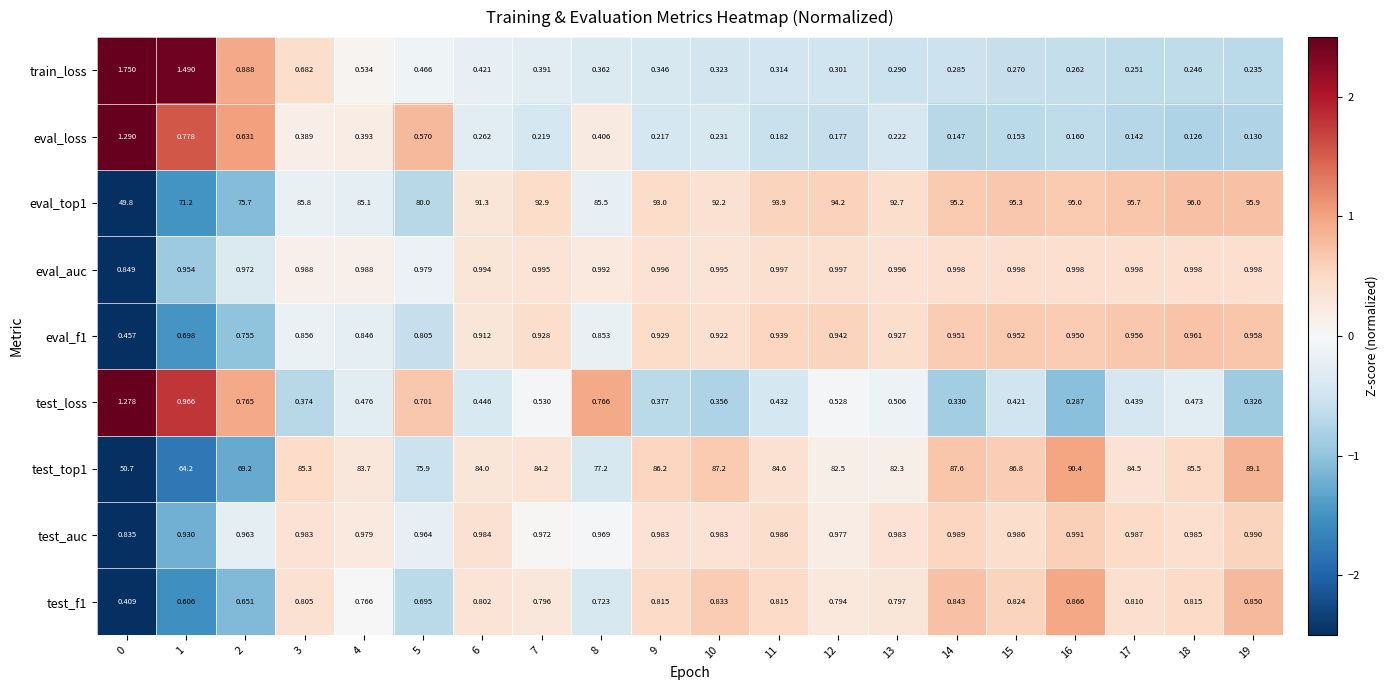

Is the value of test_loss at 18 greater than the value of eval_loss at 16?

Yes